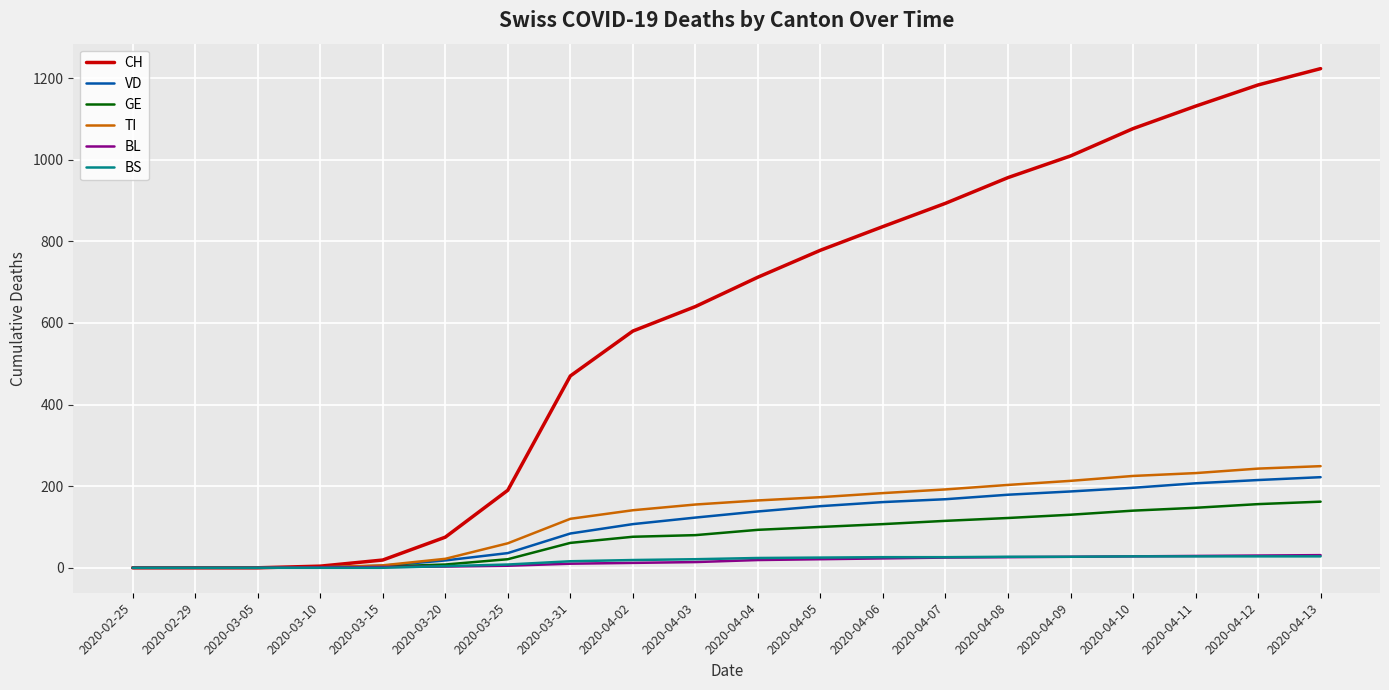

Which series has the widest spread of values?

CH